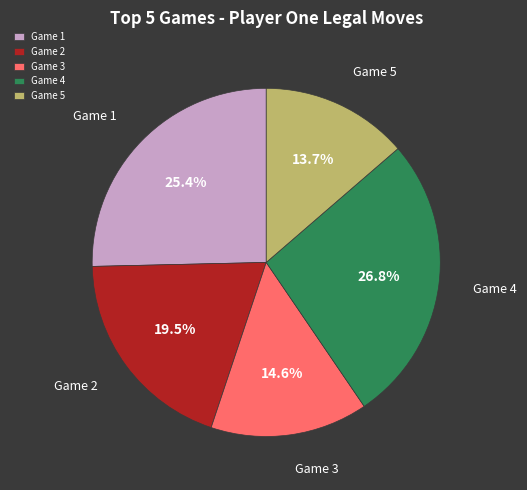

To the nearest percent, what is the difference between the largest and smallest slice percentages?

13%